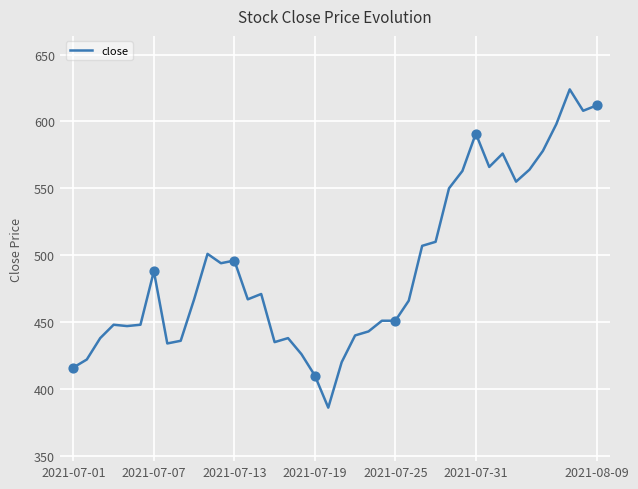

What is the smallest value displayed?

386